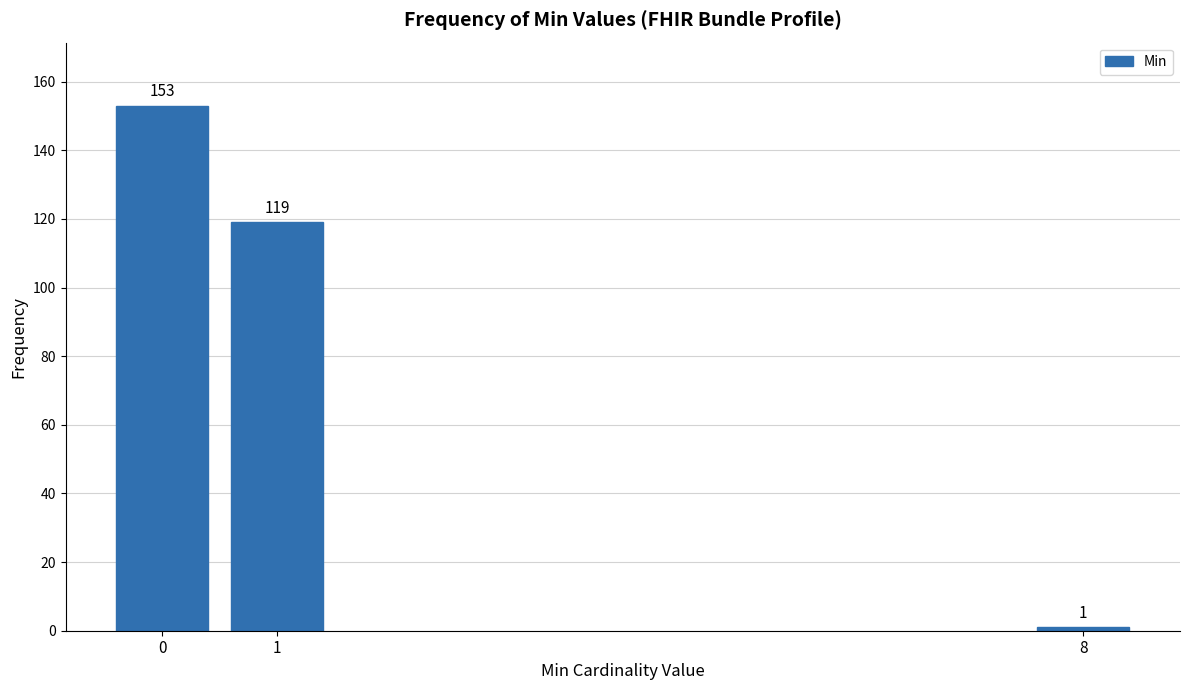

Reading left to right, what are all the values shown in this chart?

153	119	1